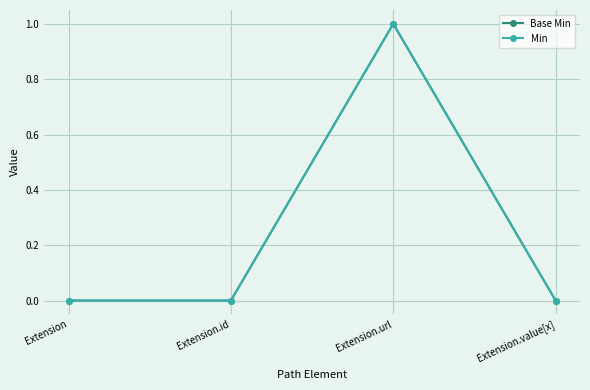

Reading left to right, list all the values displayed in this chart.

Base Min: Extension=0	Extension.id=0	Extension.url=1	Extension.value[x]=0
Min: Extension=0	Extension.id=0	Extension.url=1	Extension.value[x]=0